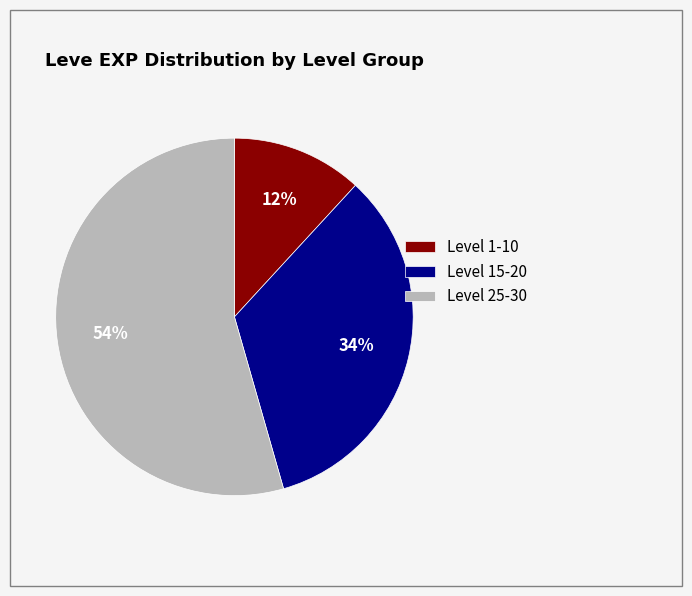

Is it true that Level 15-20 is 34% of the pie?

True